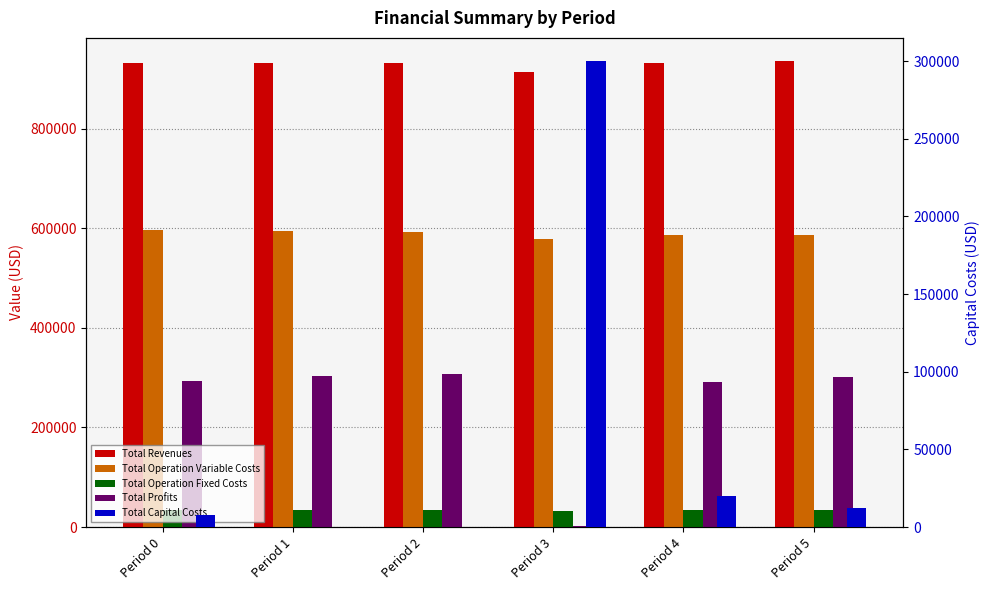

Reading left to right, extract all data points from this chart.

Total Revenues: Period 0=932835.9	Period 1=932835.9	Period 2=932835.9	Period 3=913366.6	Period 4=932835.9	Period 5=935583.4
Total Operation Variable Costs: Period 0=596546.9	Period 1=594200.4	Period 2=591850.7	Period 3=577922.8	Period 4=587141.7	Period 5=586358.9
Total Operation Fixed Costs: Period 0=34468.3	Period 1=34468.3	Period 2=34468.3	Period 3=32366.6	Period 4=34468.3	Period 5=34888.6
Total Profits: Period 0=293820.8	Period 1=304167.3	Period 2=306516.9	Period 3=3077.2	Period 4=291225.9	Period 5=302335.8
Total Capital Costs: Period 0=8000.0	Period 1=0.0	Period 2=0.0	Period 3=300000.0	Period 4=20000.0	Period 5=12000.0